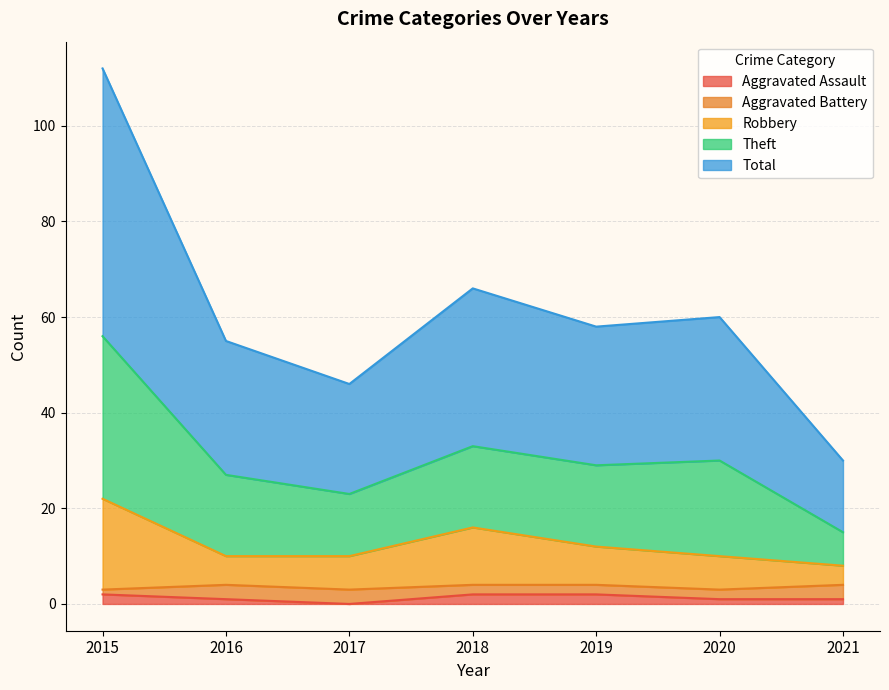

Which series has the largest total across all categories?

Theft